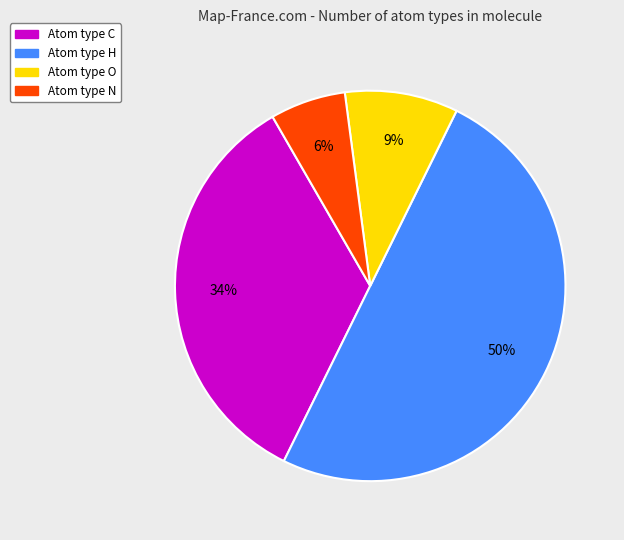

To the nearest percent, what is the average slice percentage?

25%